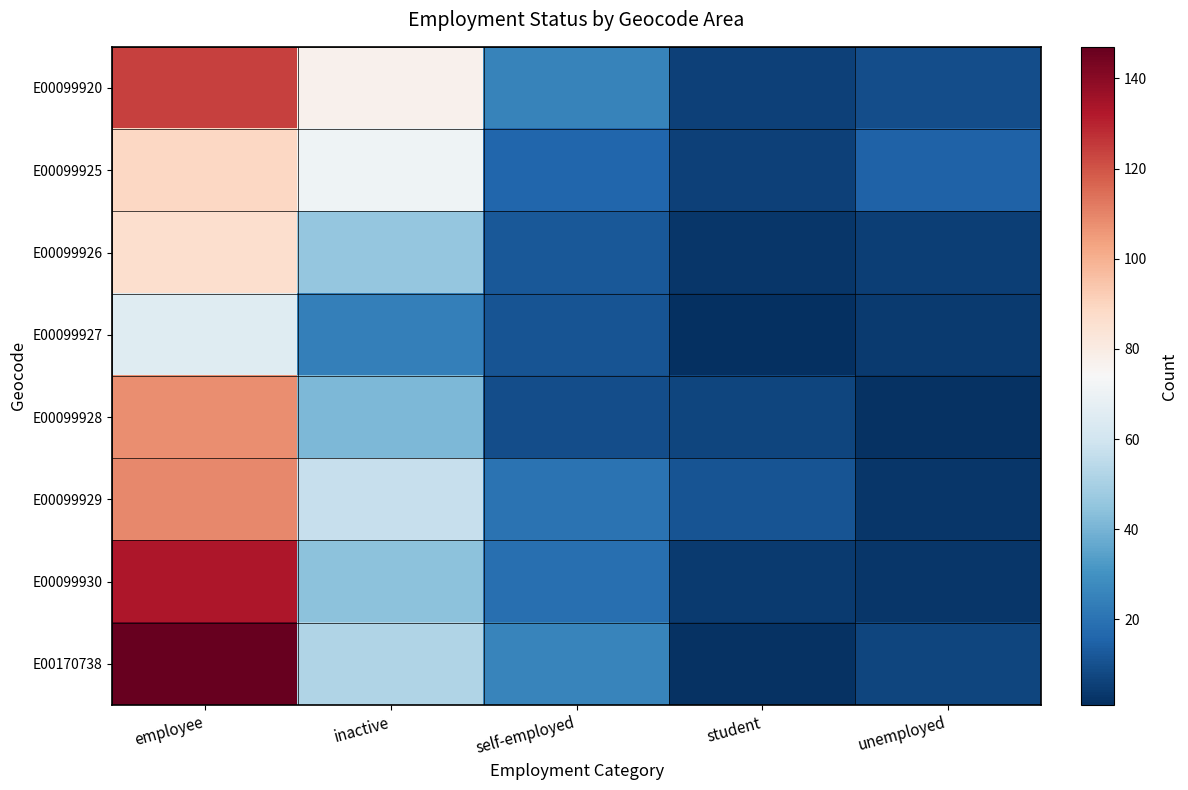

What is the minimum value shown in the chart?

1